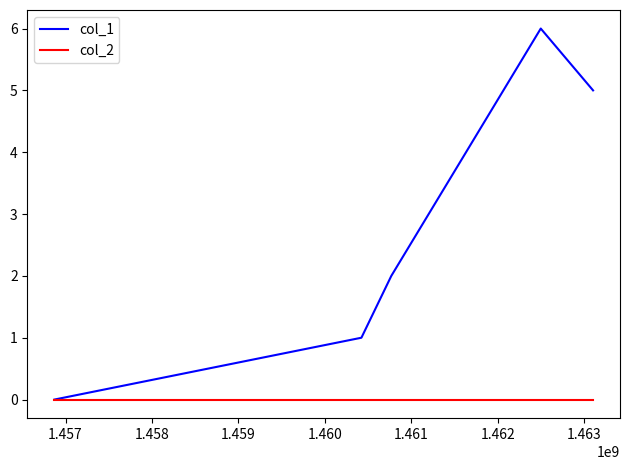

What are all the series names shown in the legend?

col_1, col_2